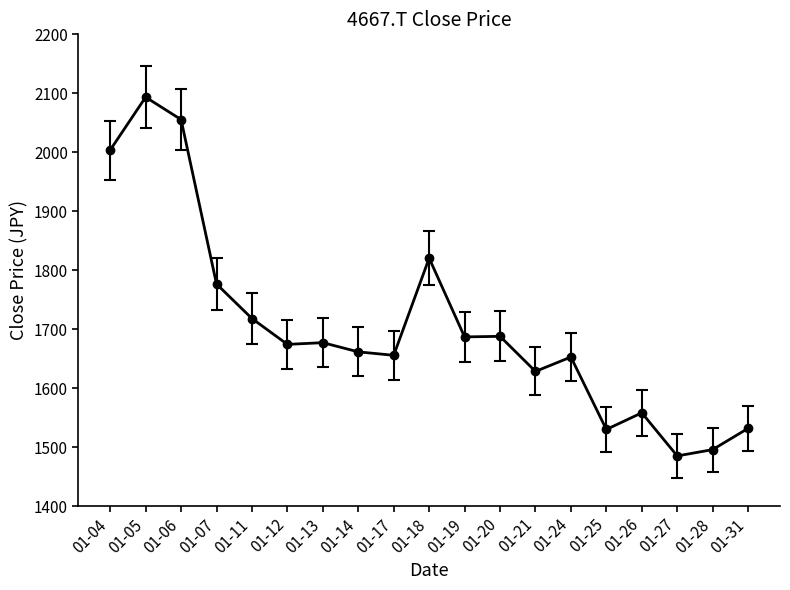

What is the value of the 7th point from the left?

1677.1